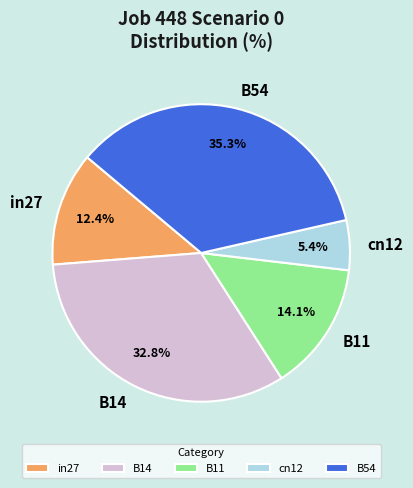

What percentage is the B11 slice, to the nearest percent?

14%